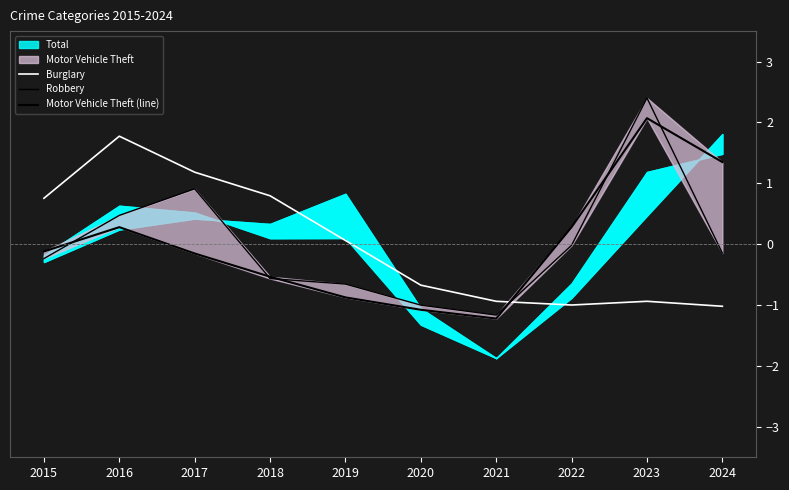

How many values in Motor Vehicle Theft (line) are above zero?

4